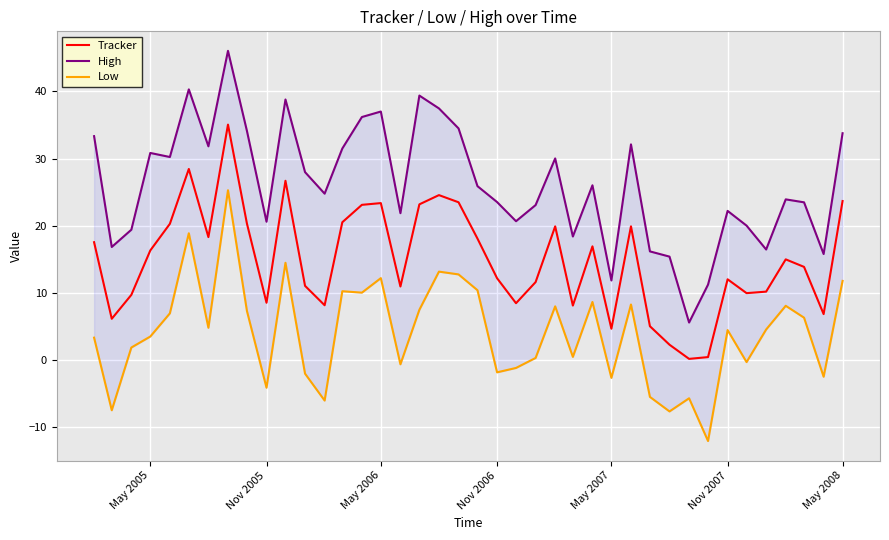

True or false: Tracker and High cross at least once.

False